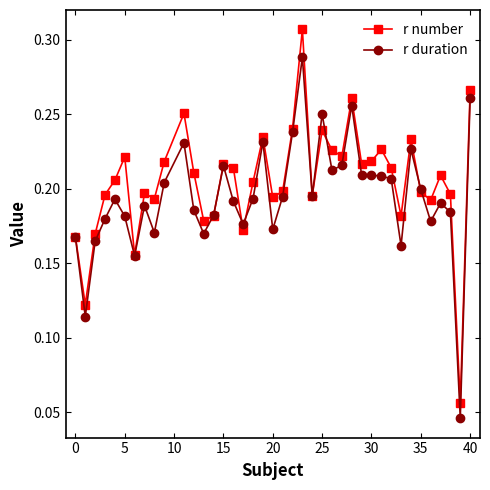

At how many categories does at least one series exceed 0?

40